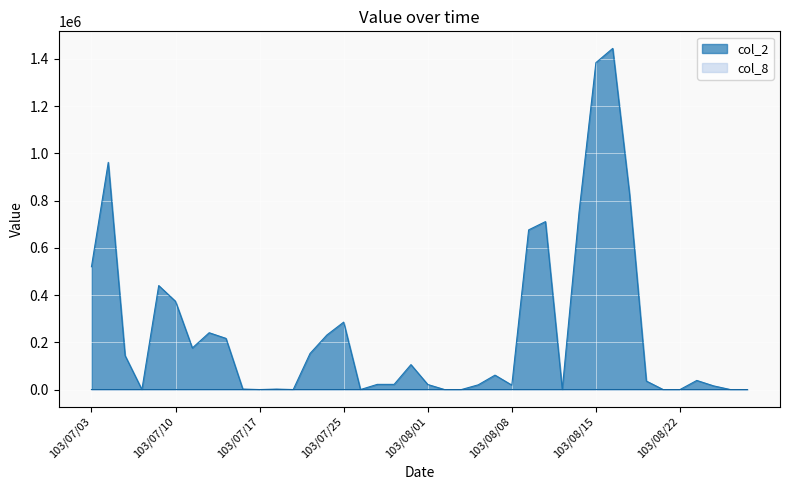

List the labels in order of col_2 value, largest first.

103/08/18, 103/08/15, 103/07/04, 103/08/19, 103/08/14, 103/08/12, 103/08/11, 103/07/03, 103/07/09, 103/07/10, 103/07/25, 103/07/14, 103/07/24, 103/07/15, 103/07/11, 103/07/22, 103/07/07, 103/07/31, 103/08/07, 103/08/25, 103/08/20, 103/07/29, 103/07/30, 103/08/01, 103/08/06, 103/08/08, 103/08/26, 103/07/16, 103/07/18, 103/07/08, 103/07/17, 103/07/21, 103/07/28, 103/08/04, 103/08/05, 103/08/13, 103/08/21, 103/08/22, 103/08/27, 103/08/28